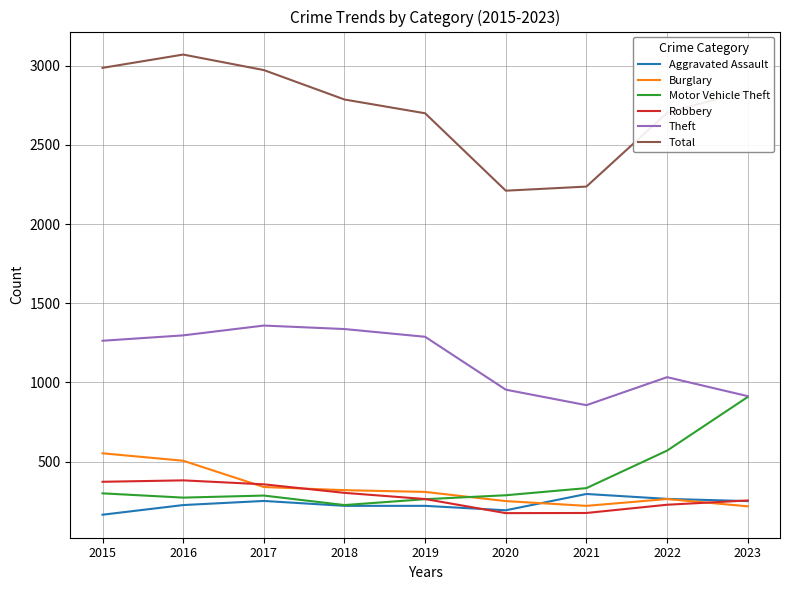

Where is Motor Vehicle Theft nearest to the value 566?

2022